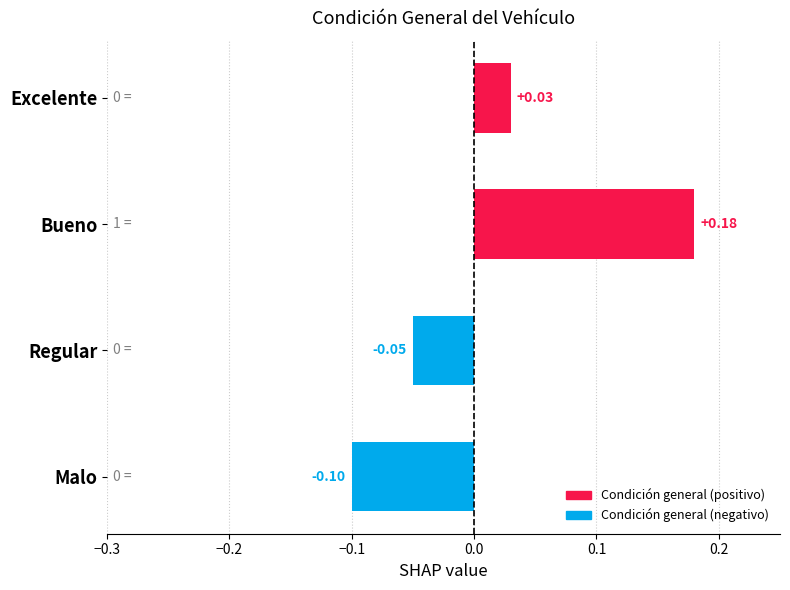

Where is the data nearest to the value 0?

Excelente